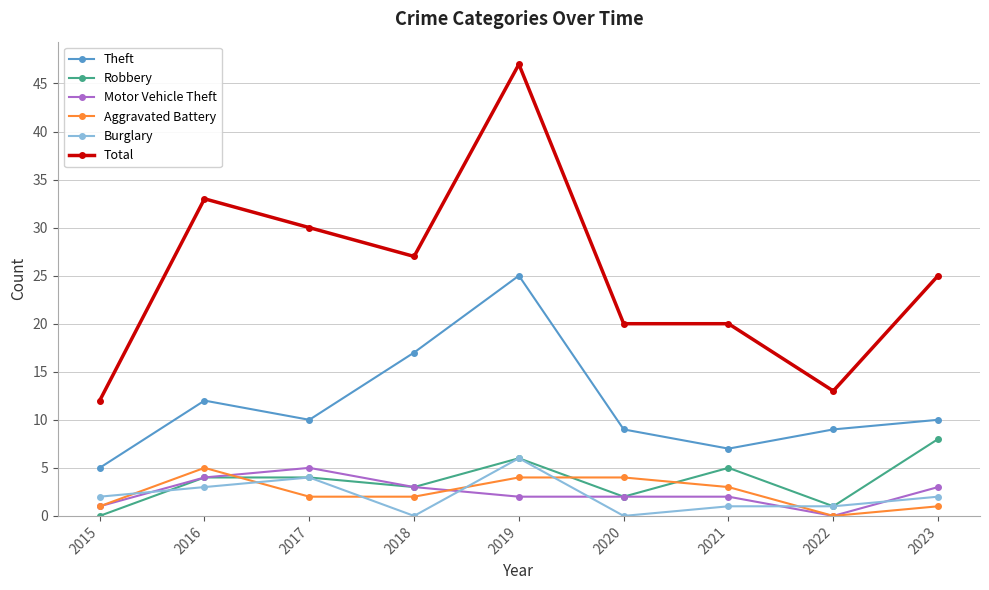

What is the lowest value of the Theft series?

5